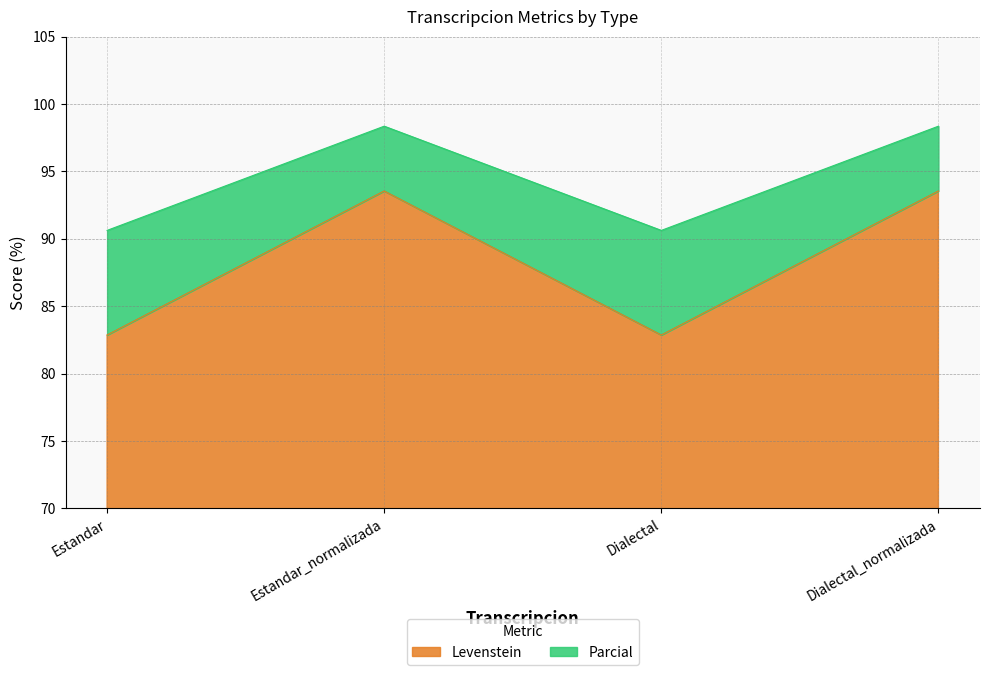

What are all the series names shown in the legend?

Levenstein, Parcial